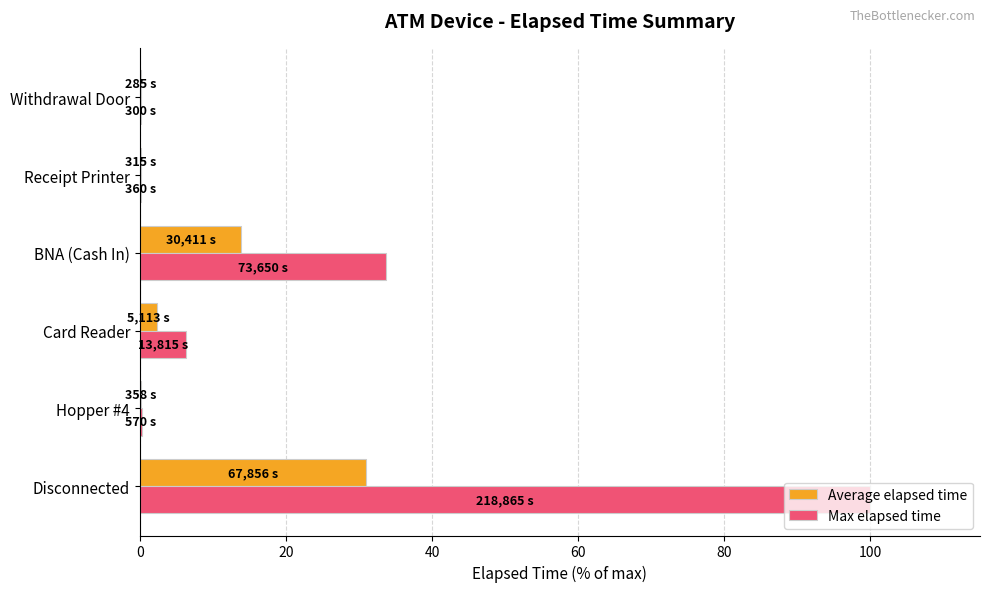

What is the average value of the Average elapsed time series?

7.9